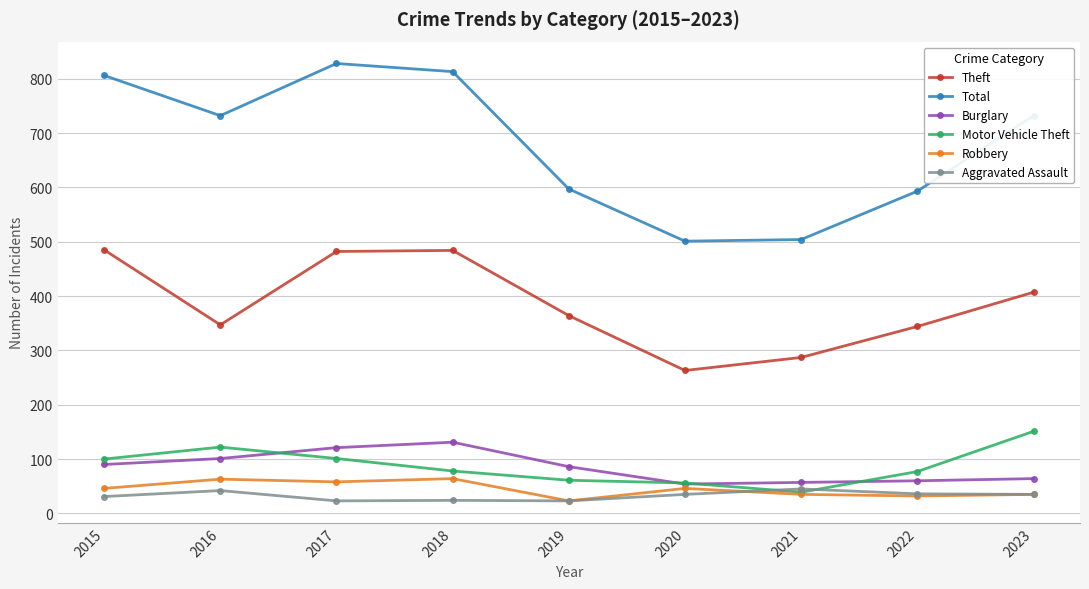

Rank the series at 2018 from highest to lowest value.

Total, Theft, Burglary, Motor Vehicle Theft, Robbery, Aggravated Assault